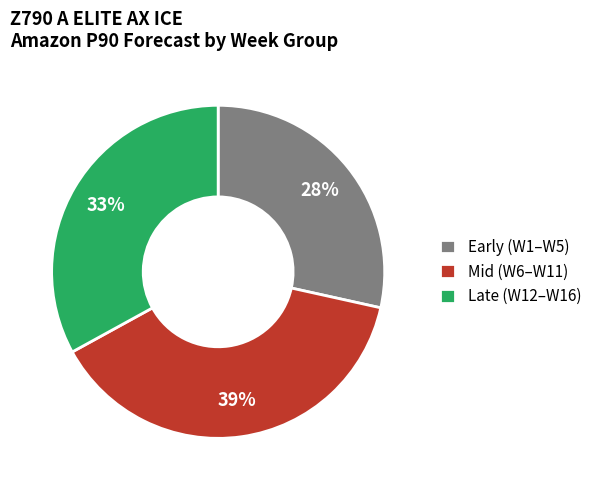

To the nearest percent, what is the combined percentage of Mid (W6–W11) and Early (W1–W5)?

67%